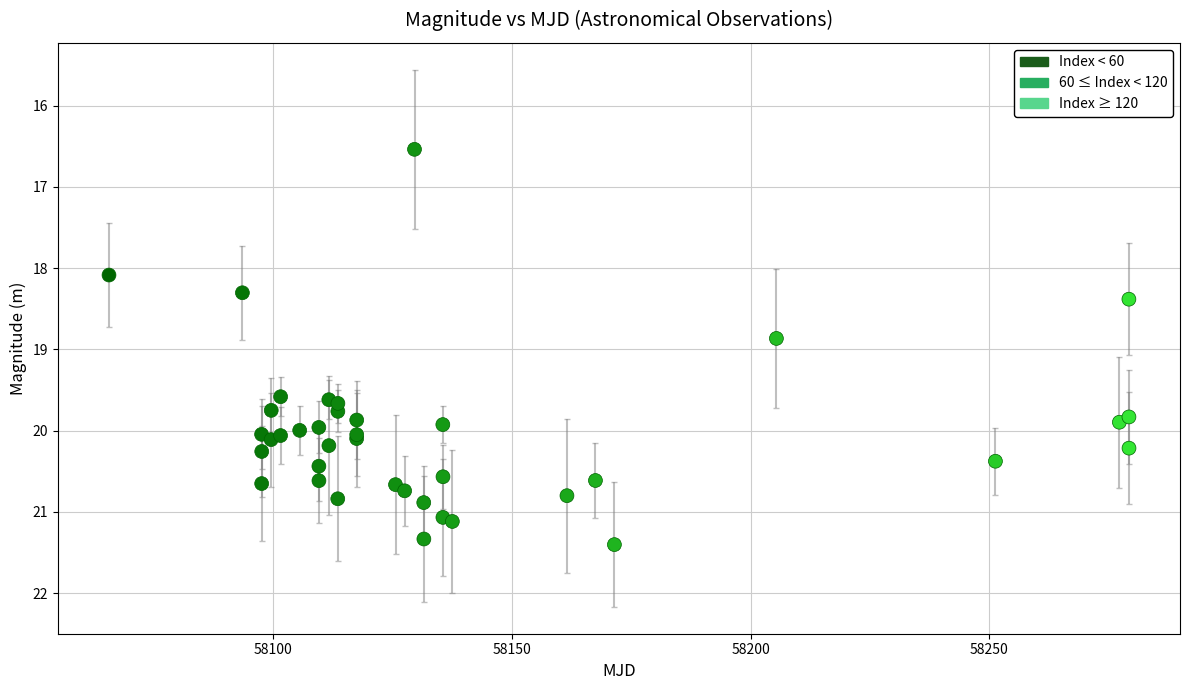

What Y value in the scatter plot is closest to 18?

18.1